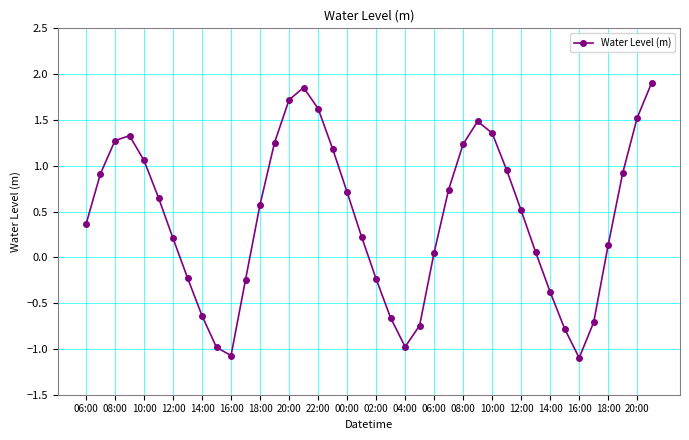

How many values exceed 0?

27